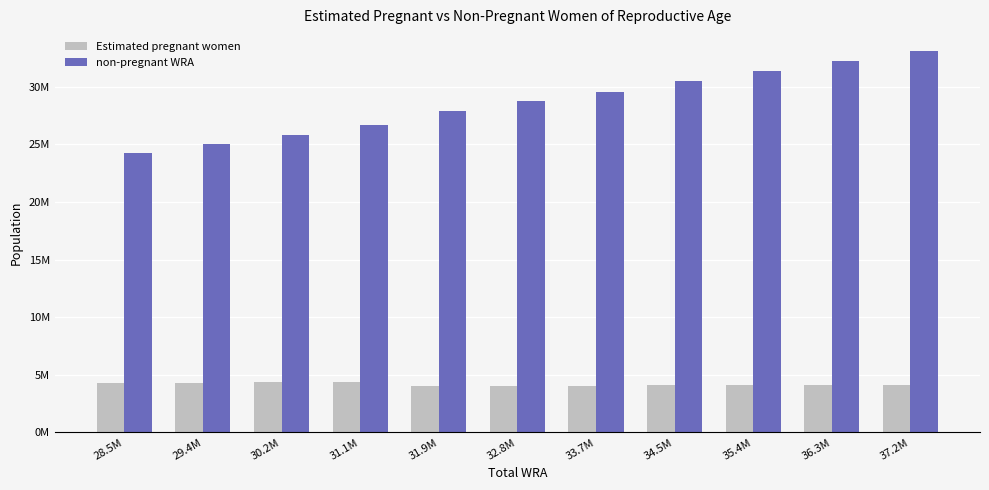

What is the difference between the highest and lowest values at 31.9M?

23832966.7